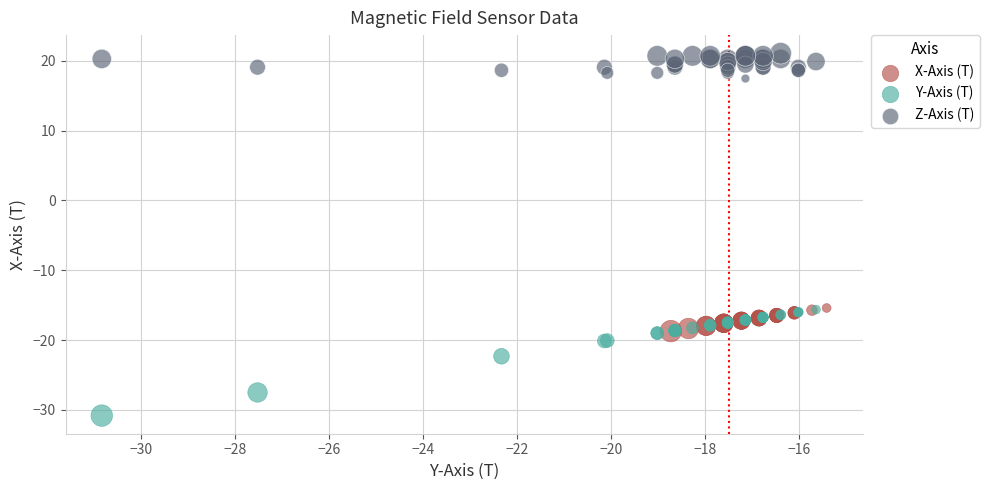

Which series has the widest spread of Y values?

Y-Axis (T)